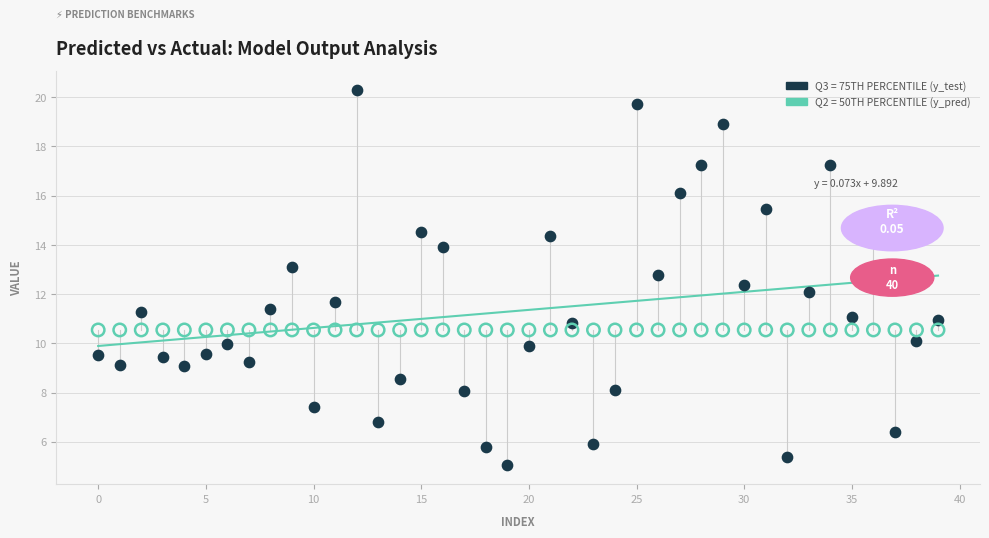

Which series has the largest Y range (max minus min)?

Q3 = 75TH PERCENTILE (y_test)